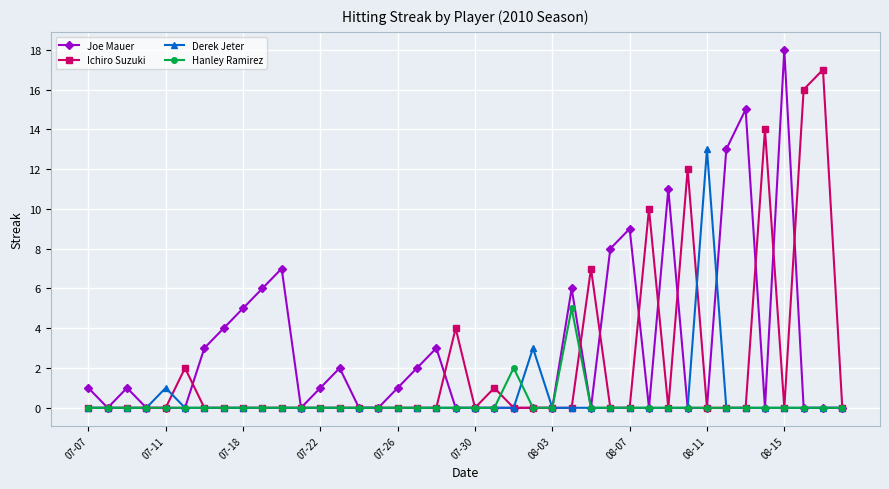

List the series in order of their peak value, lowest first.

Hanley Ramirez, Derek Jeter, Ichiro Suzuki, Joe Mauer